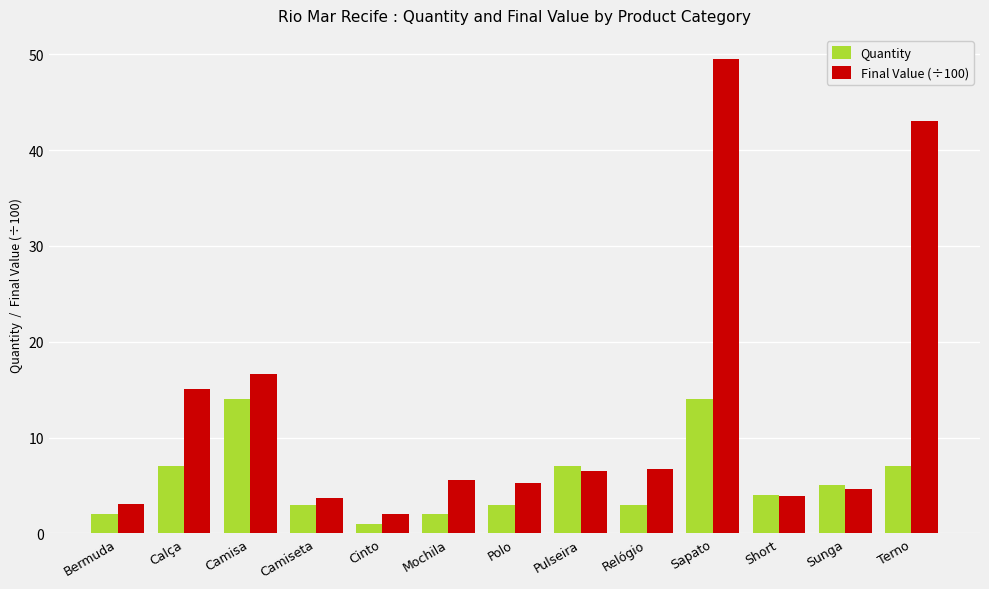

Where does the Final Value (÷100) series first go above 5?

Calça